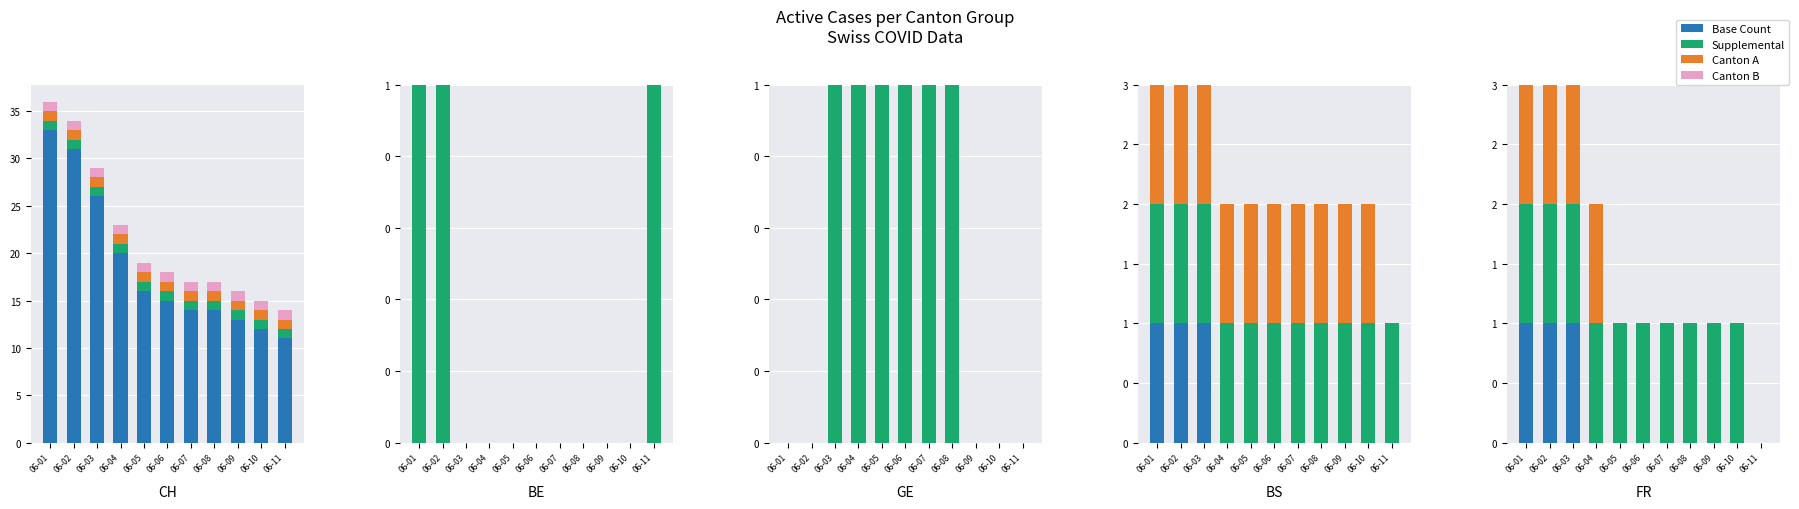

What is the difference between the maximum and minimum values in the Canton A series?

1